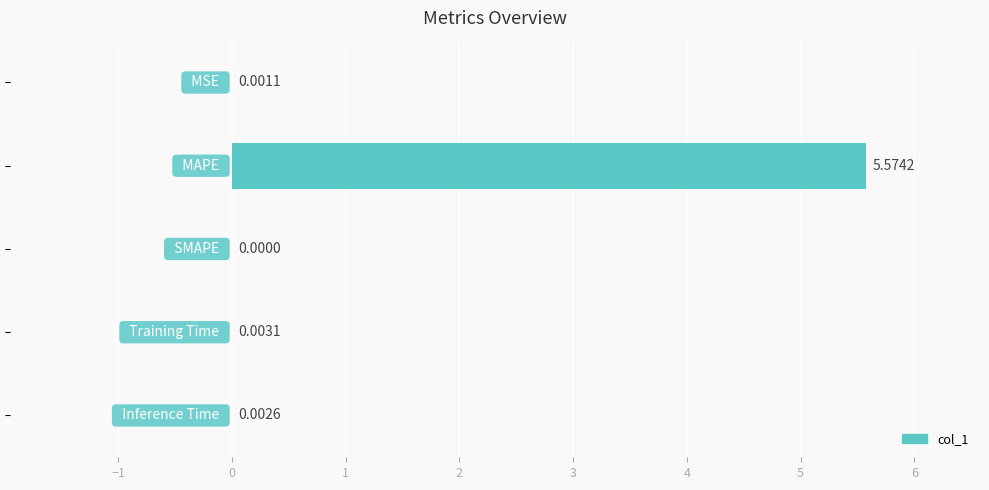

What is the average value?

1.1